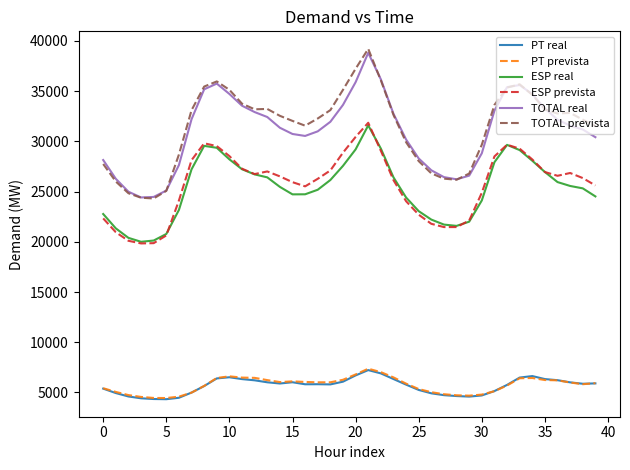

True or false: PT prevista and ESP real cross at least once.

False